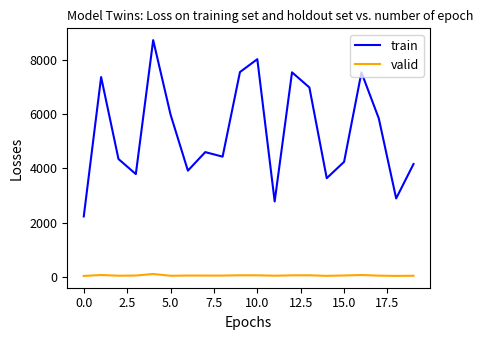

Which series has the largest total across all categories?

train